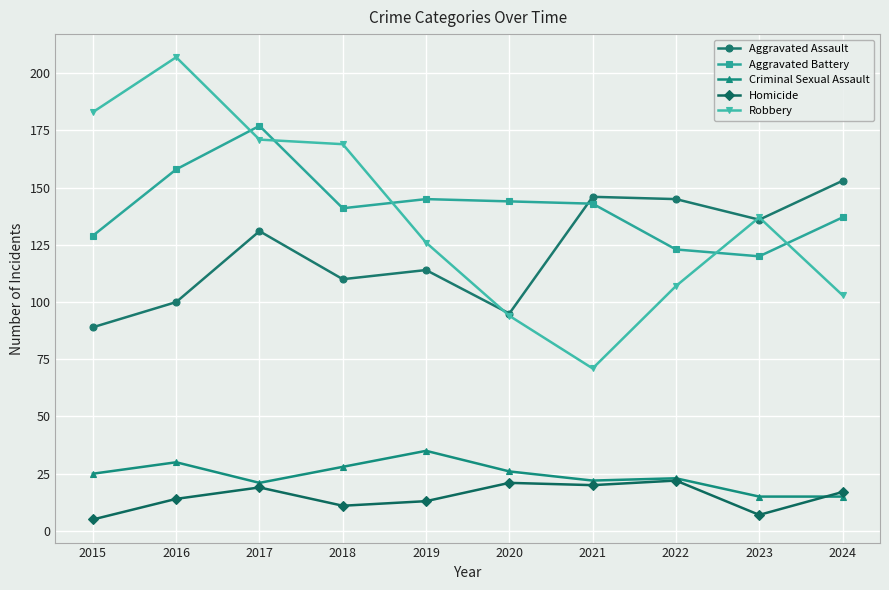

What is the difference between the highest and lowest values at 2022?

123